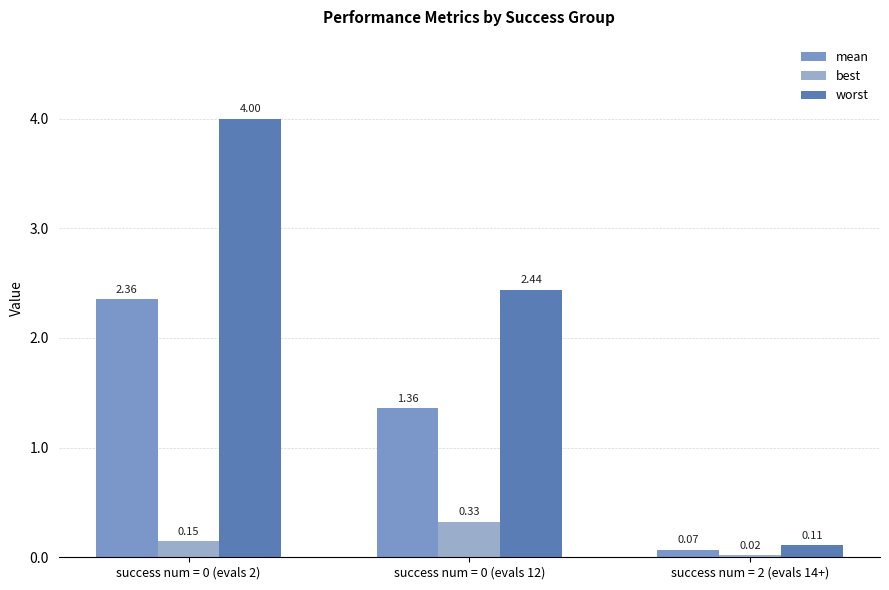

How many values in the worst series are below 2?

1